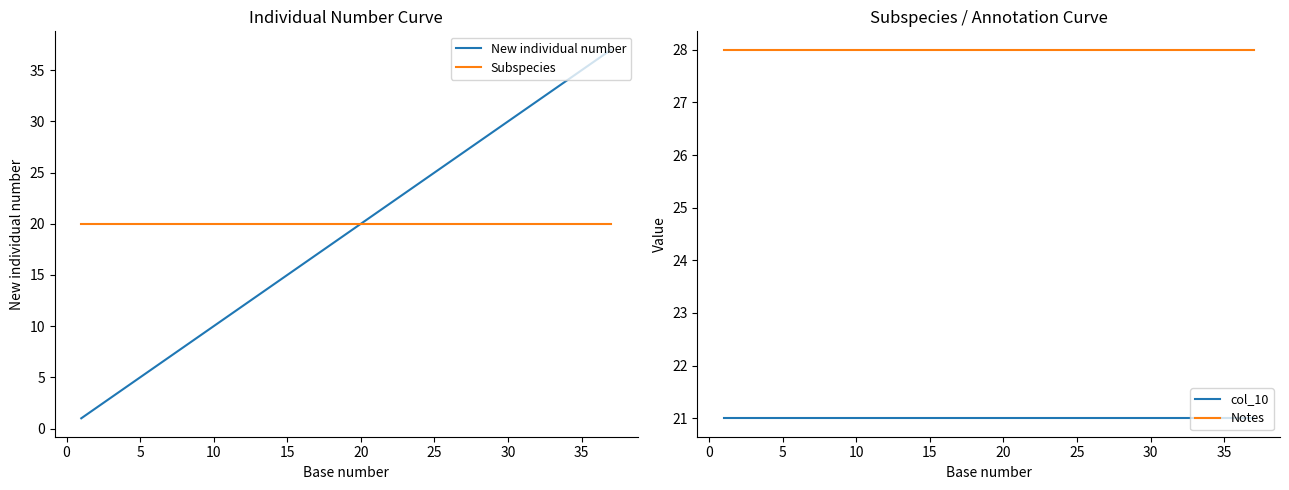

Reading left to right, transcribe all the data shown in this chart.

New individual number: 1	2	3	4	5	6	7	8	9	10	11	12	13	14	15	16	17	18	19	20	21	22	23	24	25	26	27	28	29	30	31	32	33	34	35	36	37
Subspecies: 20	20	20	20	20	20	20	20	20	20	20	20	20	20	20	20	20	20	20	20	20	20	20	20	20	20	20	20	20	20	20	20	20	20	20	20	20
col_10: 21	21	21	21	21	21	21	21	21	21	21	21	21	21	21	21	21	21	21	21	21	21	21	21	21	21	21	21	21	21	21	21	21	21	21	21	21
Notes: 28	28	28	28	28	28	28	28	28	28	28	28	28	28	28	28	28	28	28	28	28	28	28	28	28	28	28	28	28	28	28	28	28	28	28	28	28